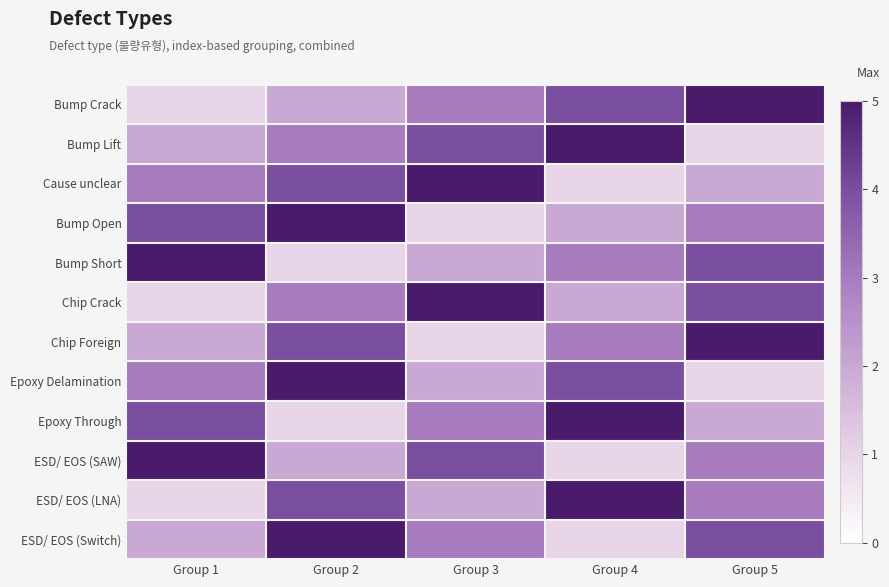

What is the minimum value shown in the chart?

1